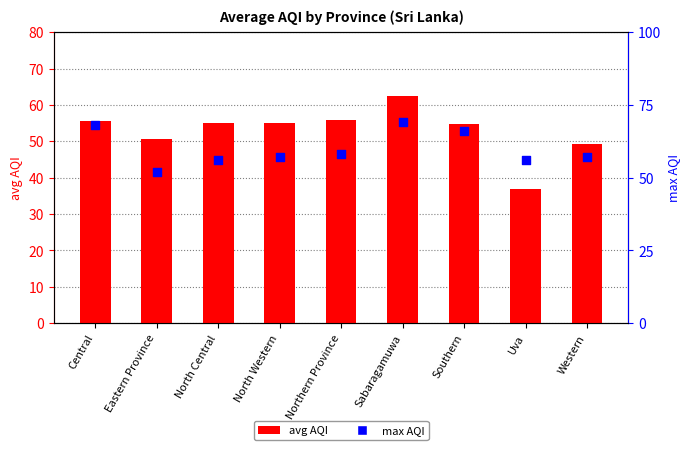

Which series has the largest Y range (max minus min)?

avg AQI